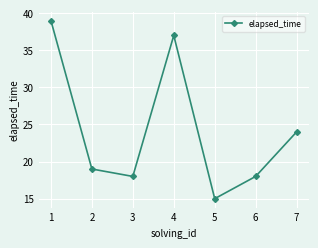

At which category does the data reach its first local peak?

4